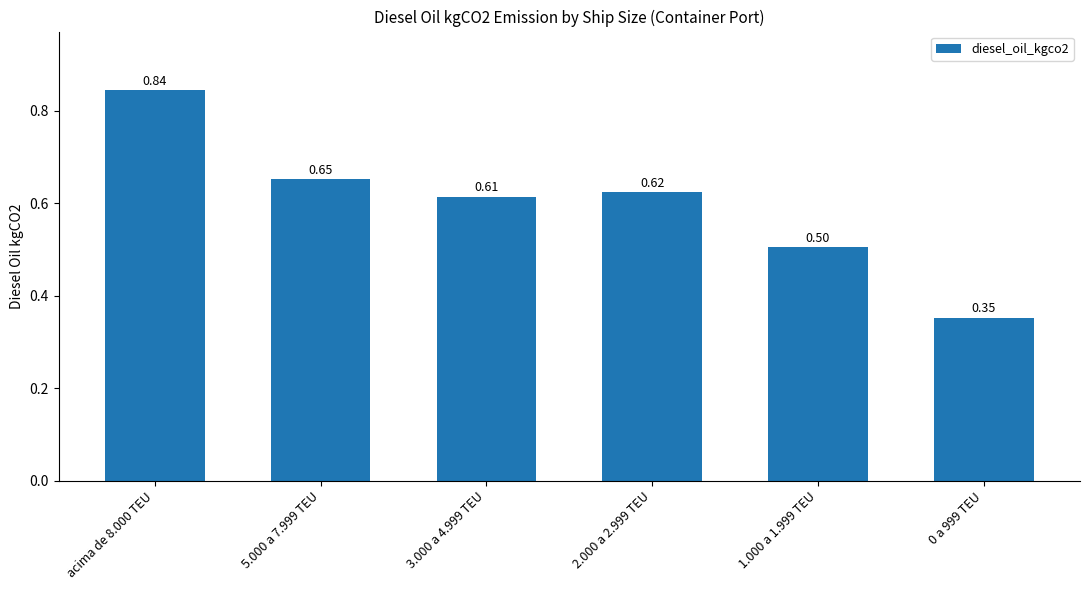

Rank the categories by value from lowest to highest.

0 a 999 TEU, 1.000 a 1.999 TEU, 3.000 a 4.999 TEU, 2.000 a 2.999 TEU, 5.000 a 7.999 TEU, acima de 8.000 TEU